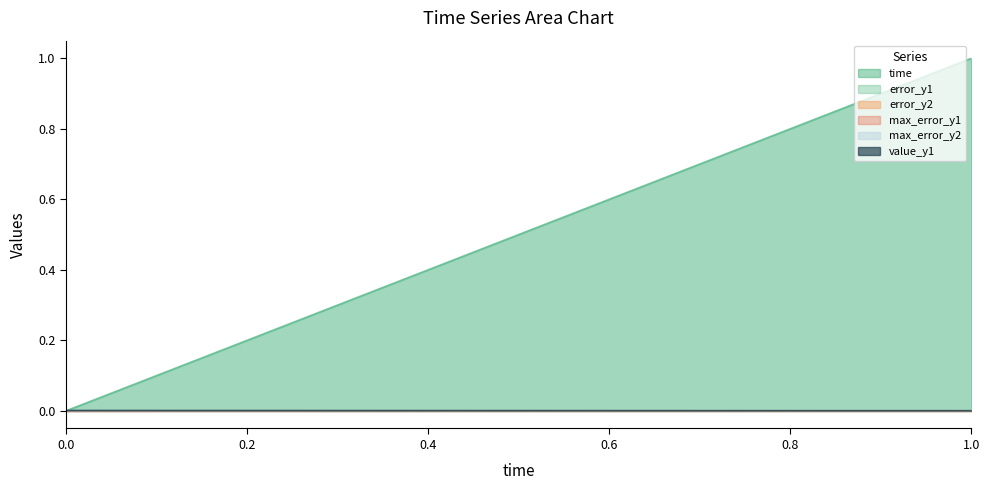

True or false: value_y1 and max_error_y2 intersect in this chart.

False